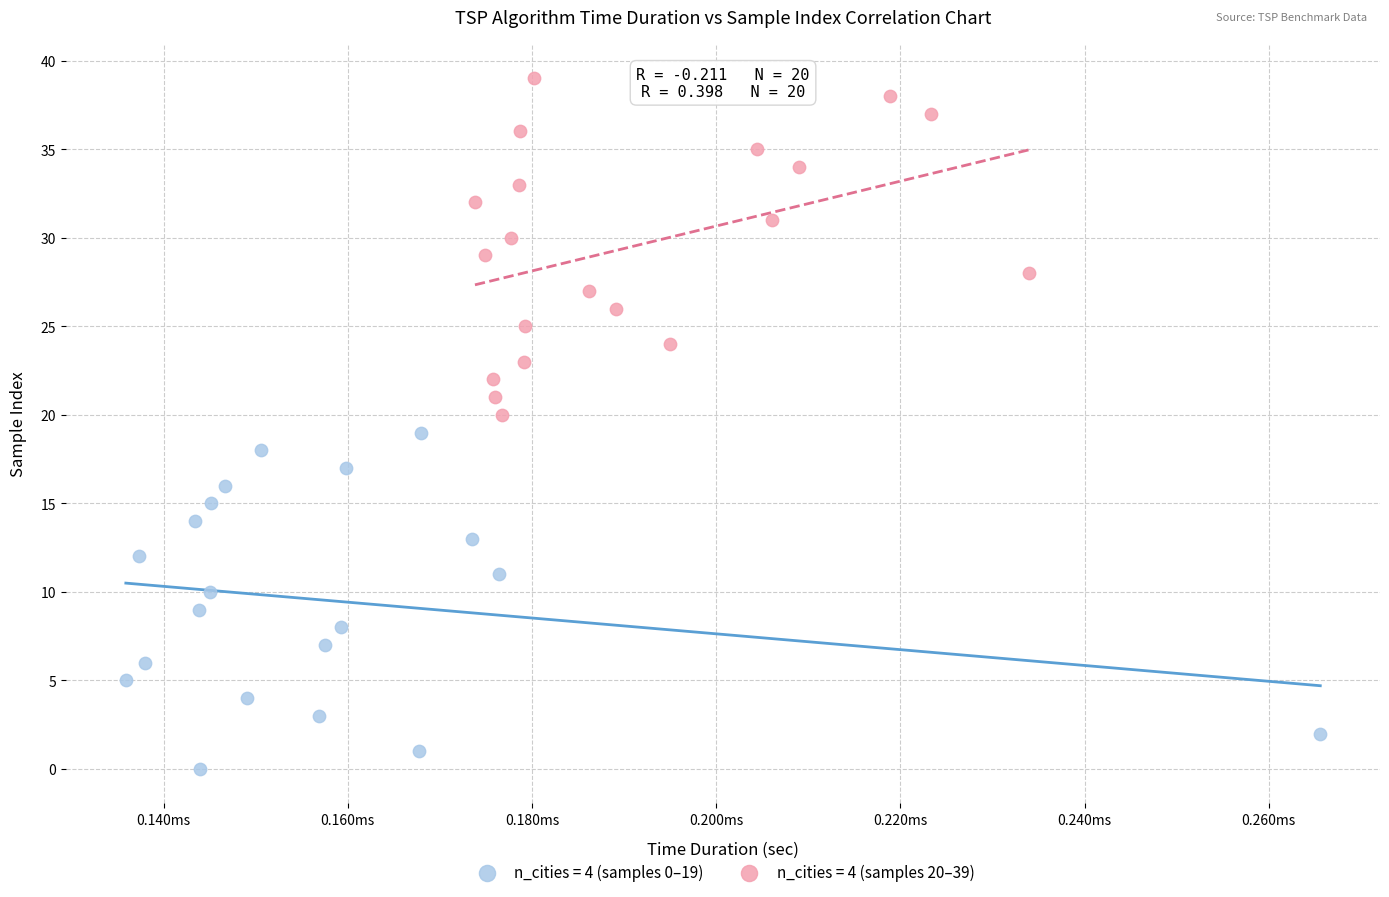

Which series reaches the minimum Y coordinate?

n_cities = 4 (samples 0–19)